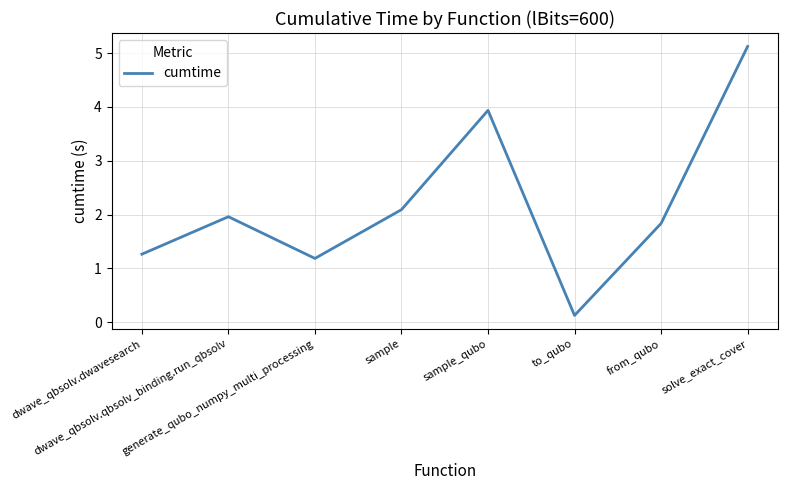

The chart shows a value of 6.5 at sample_qubo. True or false?

False